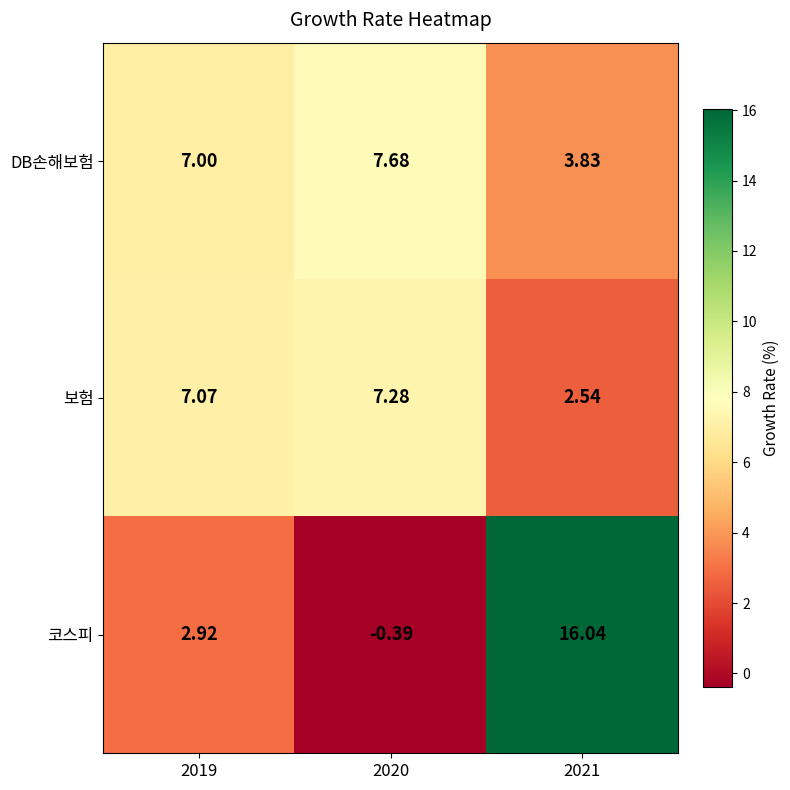

How many distinct data groups are displayed?

3